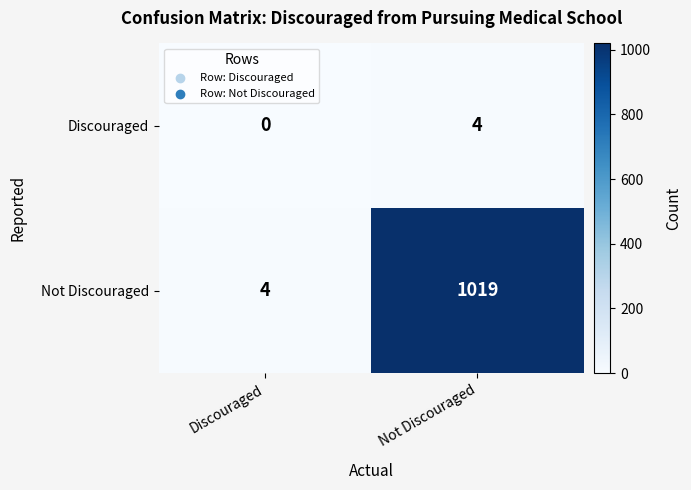

The Discouraged series shows 5 at Not Discouraged. True or false?

False